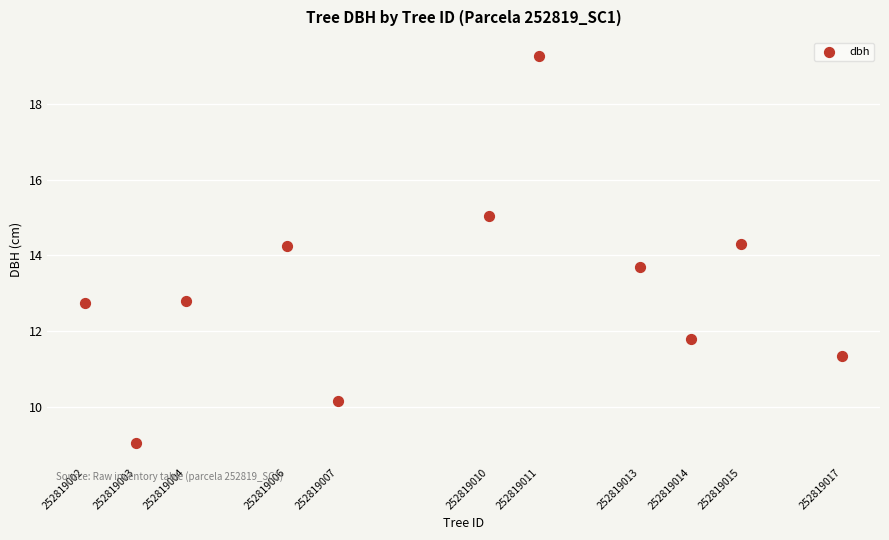

What is the average X value?

252819009.3